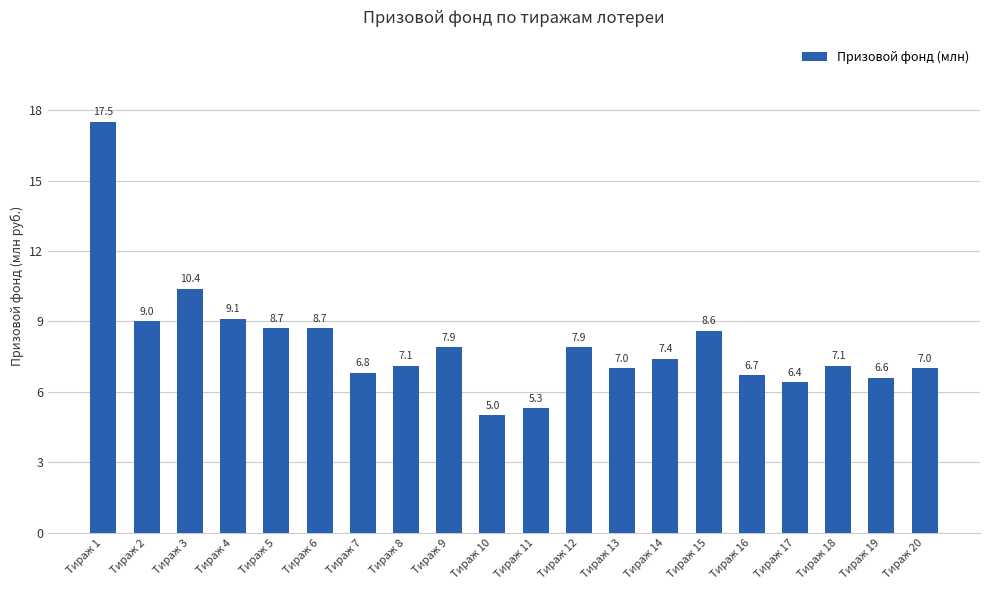

Reading left to right, list all the values displayed in this chart.

Тираж 1=17.5	Тираж 2=9.0	Тираж 3=10.4	Тираж 4=9.1	Тираж 5=8.7	Тираж 6=8.7	Тираж 7=6.8	Тираж 8=7.1	Тираж 9=7.9	Тираж 10=5.0	Тираж 11=5.3	Тираж 12=7.9	Тираж 13=7.0	Тираж 14=7.4	Тираж 15=8.6	Тираж 16=6.7	Тираж 17=6.4	Тираж 18=7.1	Тираж 19=6.6	Тираж 20=7.0